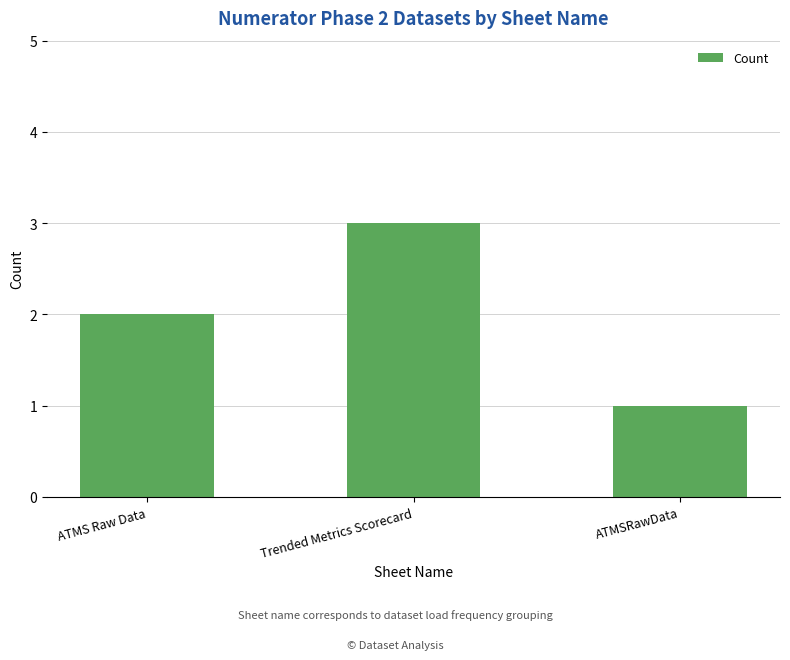

Reading right to left, list all the values displayed in this chart.

ATMSRawData=1	Trended Metrics Scorecard=3	ATMS Raw Data=2